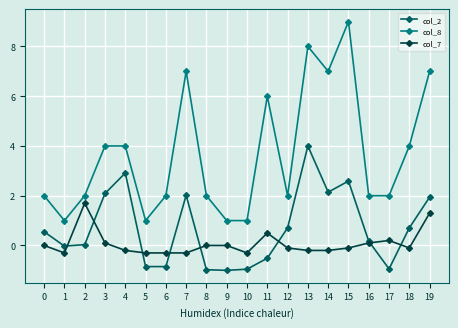

Rank the series by their average value, from highest to lowest.

col_8, col_2, col_7